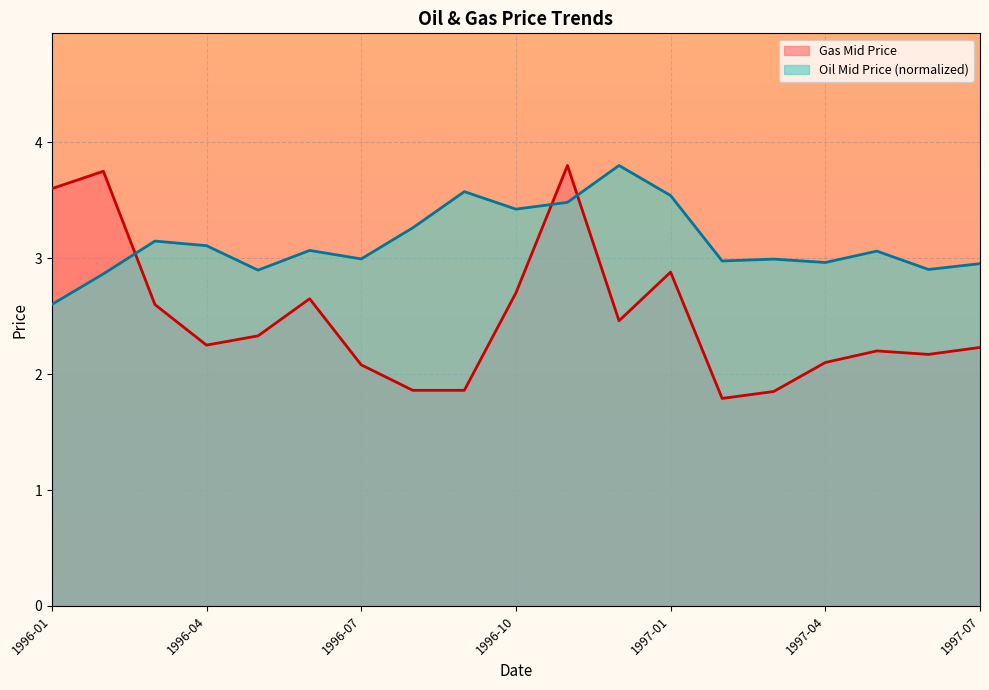

Is the value of Gas Mid Price at 1997-04 greater than the value of Oil Mid Price at 1996-03?

No